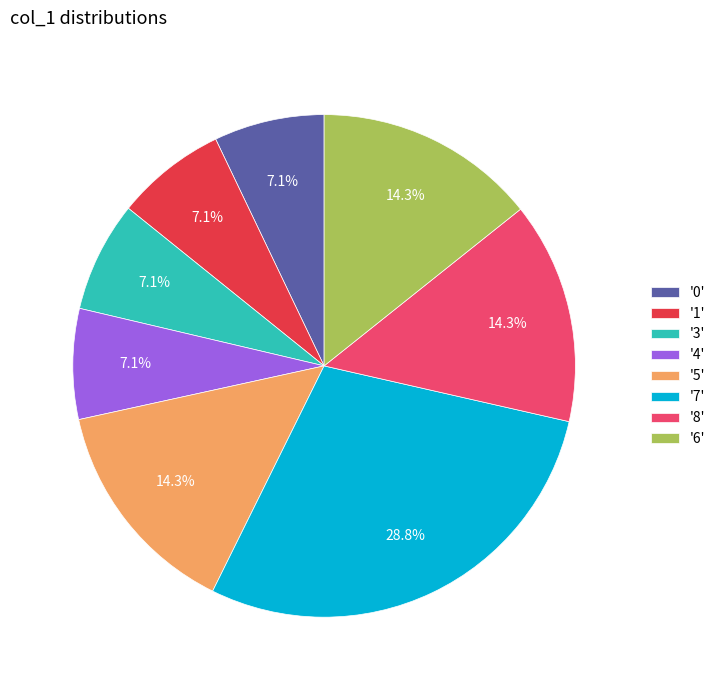

Is the sum of '1' and '4' greater than half?

No